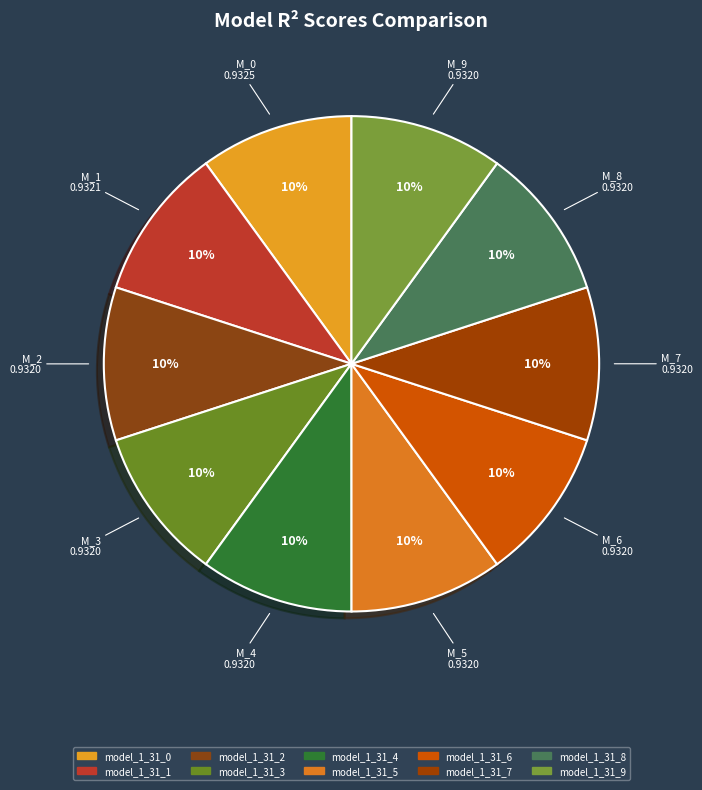

The model_1_31_7 slice represents 2% of the pie. True or false?

False